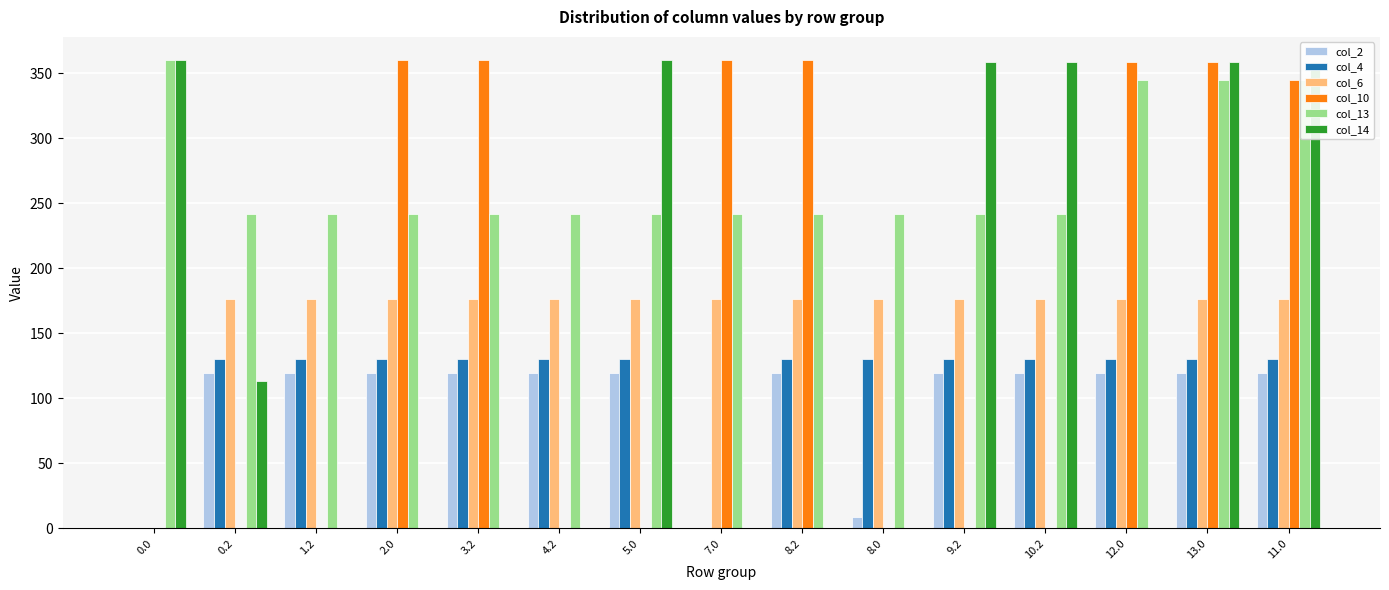

The value of col_10 at 0.2 is 214.9. True or false?

False